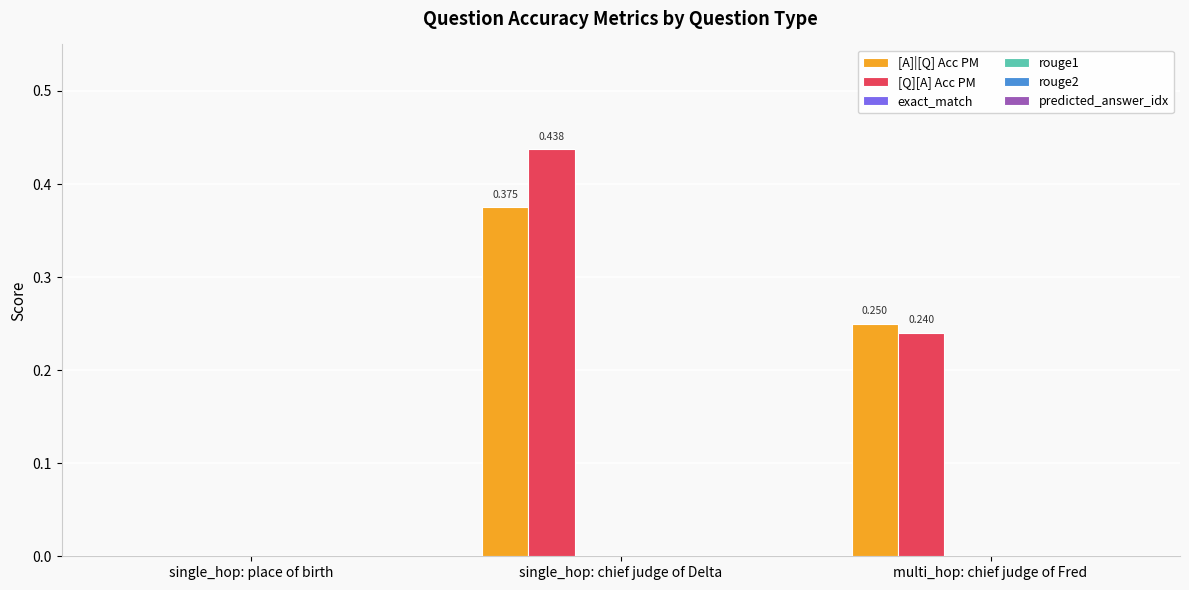

At which label is [A]|[Q] Acc PM closest to 0?

single_hop: place of birth